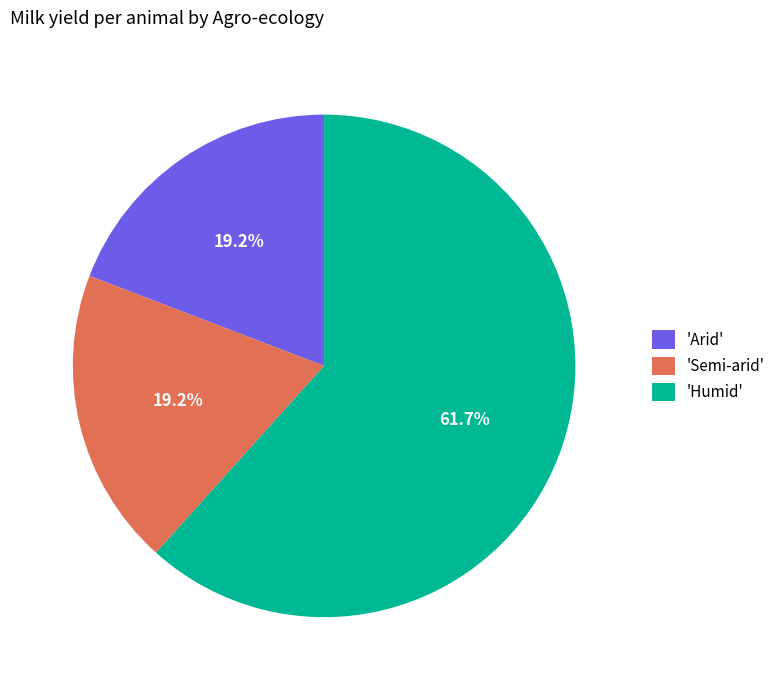

Approximately how many times larger is the value at 'Arid' compared to 'Humid'?

0.3